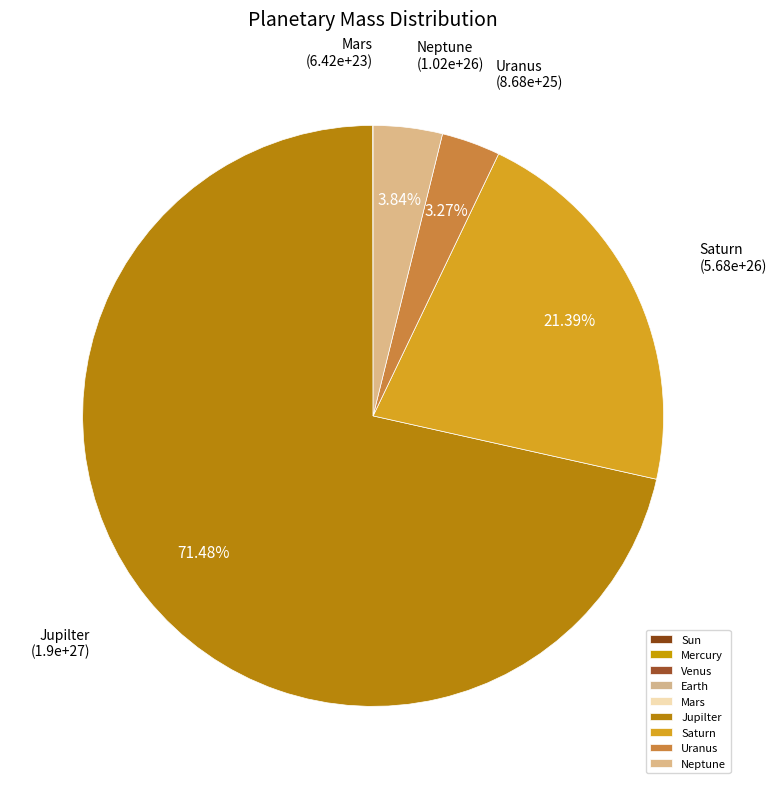

Is it true that Venus is 1% of the pie?

False